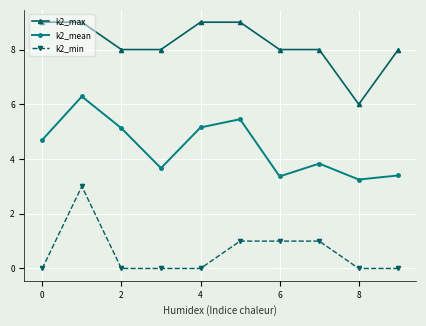

Count the number of categories in the chart.

10